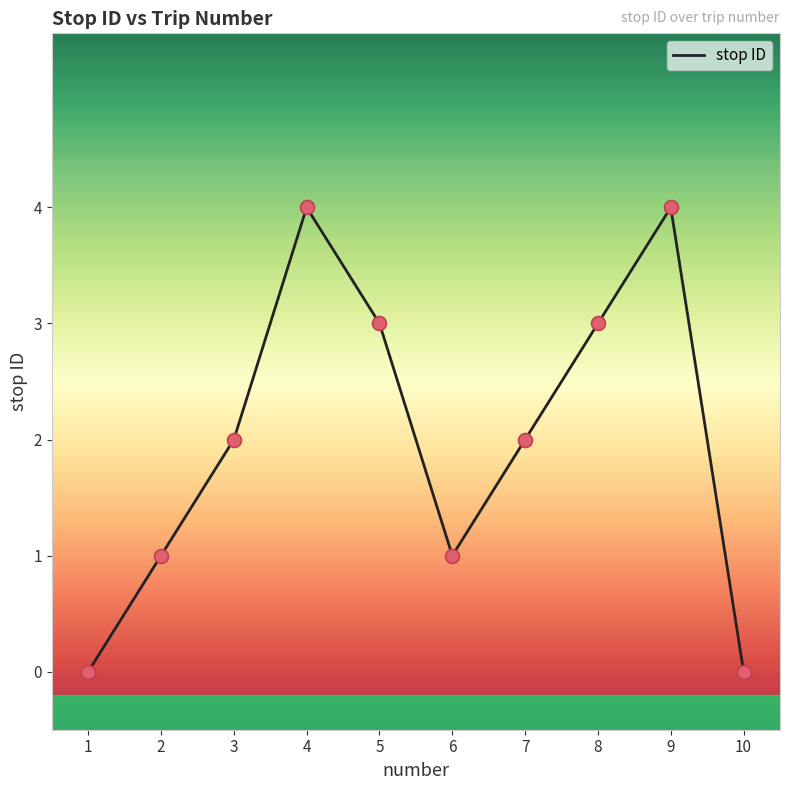

Between 1 and 8, which is larger?

8